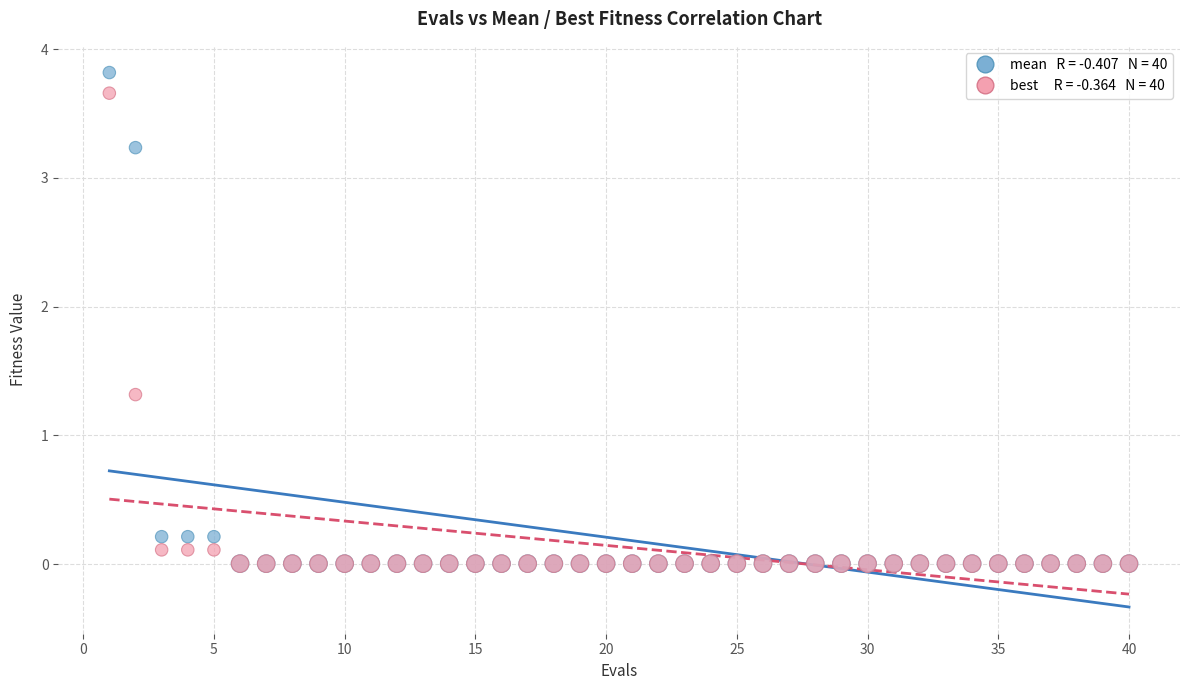

Across all series, what Y value is closest to 1?

1.3